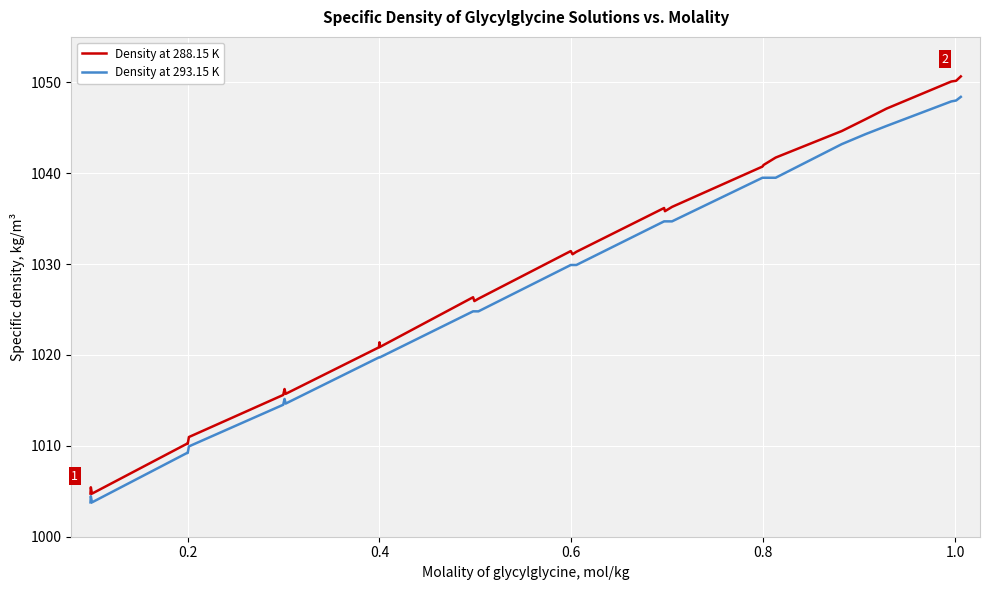

What is the highest value of the Density at 288.15 K series?

1050.7